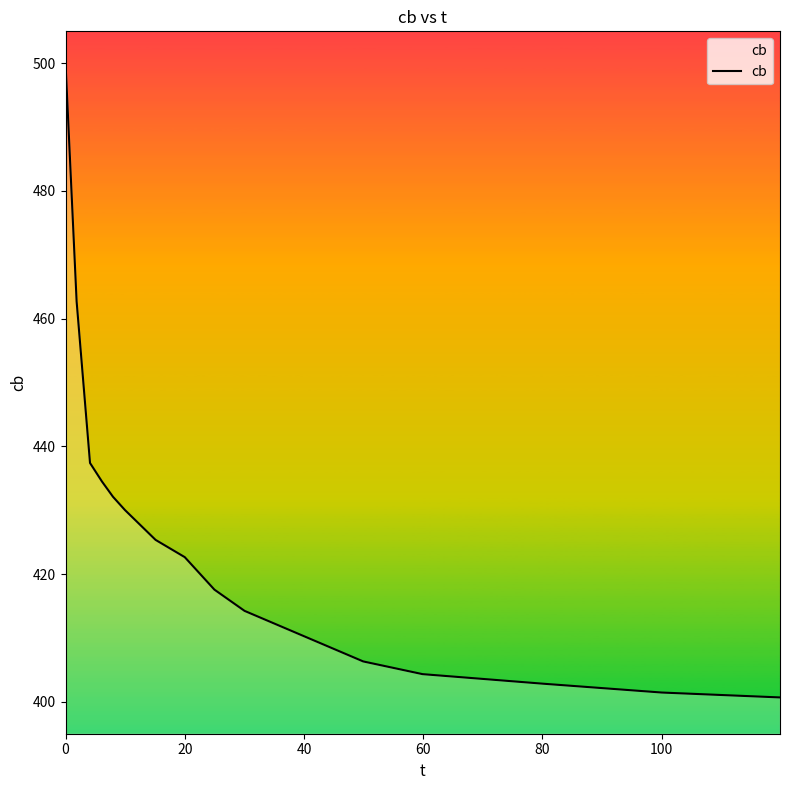

What is the difference between the maximum and minimum values?

99.3